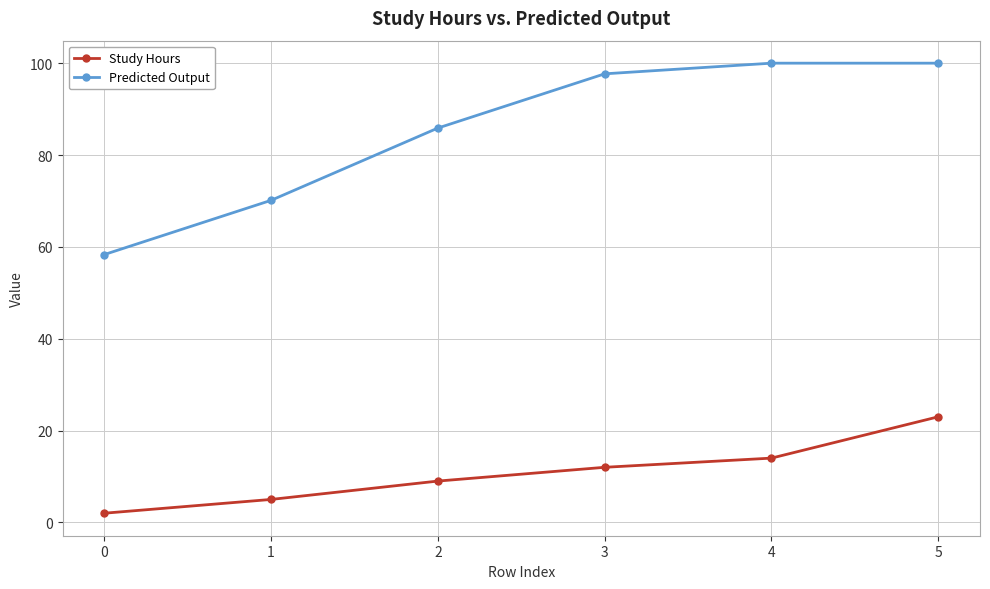

True or false: Study Hours and Predicted Output intersect in this chart.

False